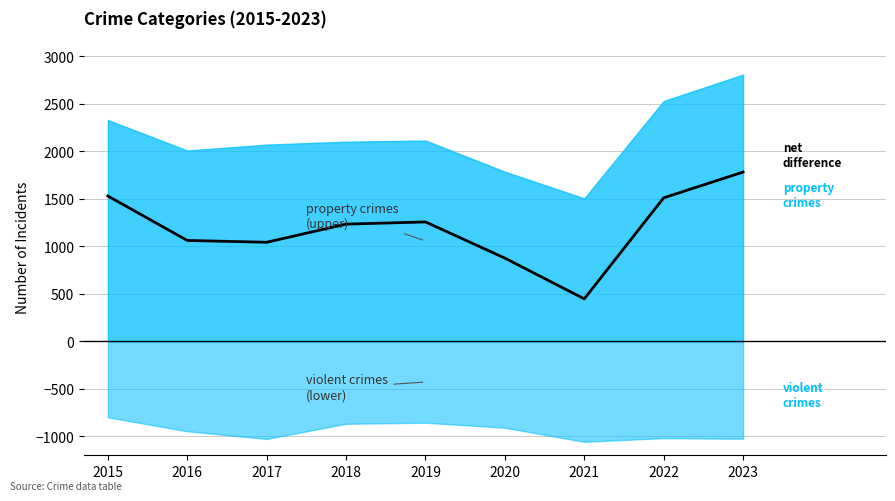

Where is the first local minimum?

2017